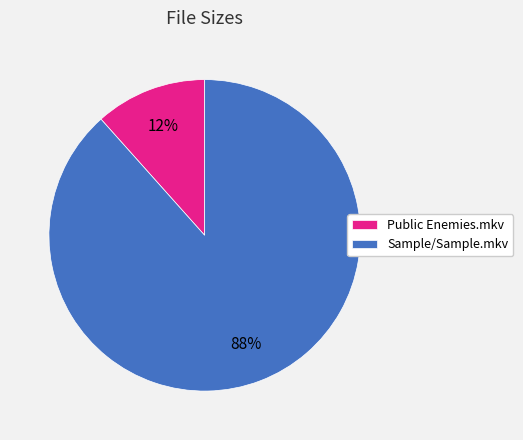

Is the sum of Sample/Sample.mkv and Public Enemies.mkv greater than half?

Yes